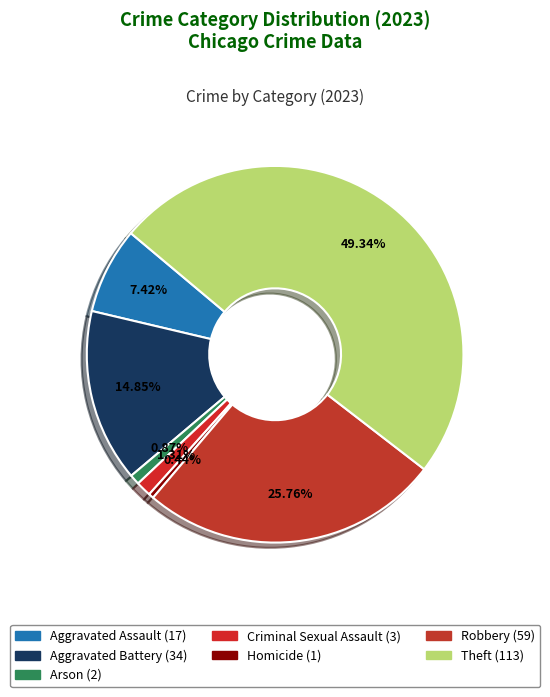

Which category has the biggest portion of the pie?

Theft